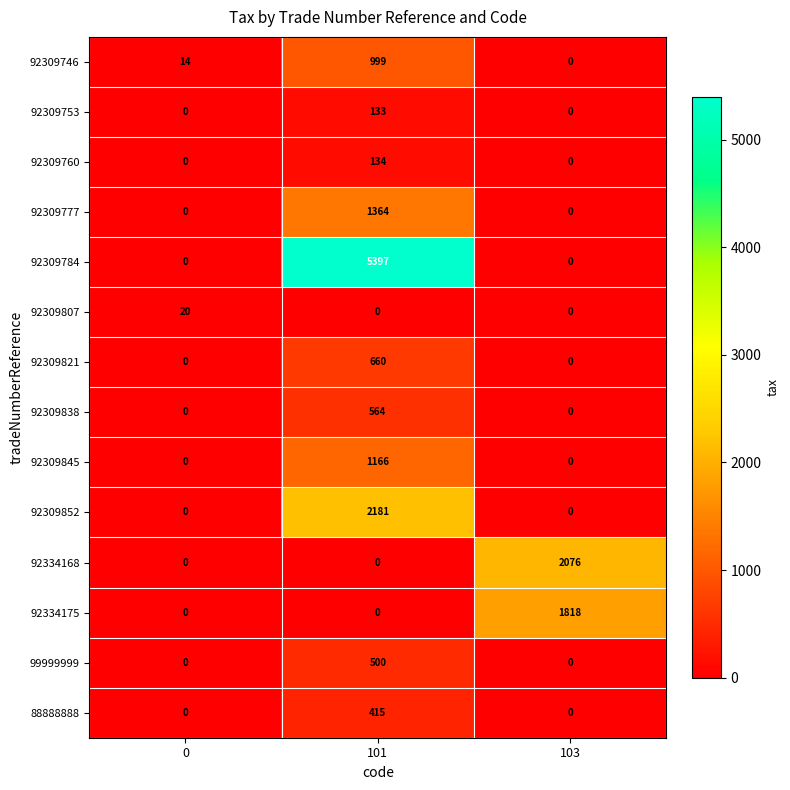

Which series has the widest spread of values?

92309784